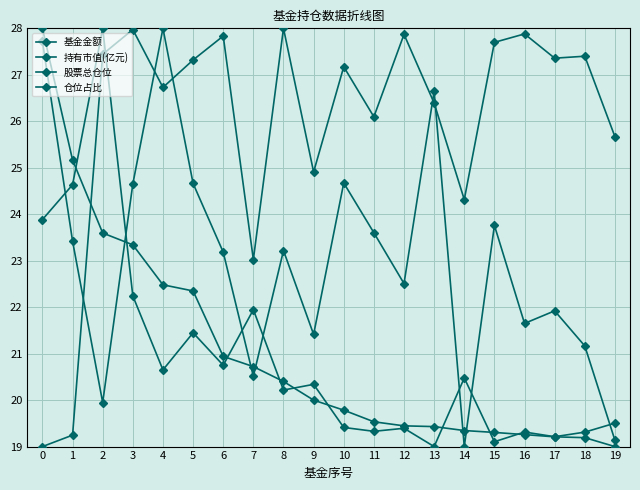

How many data points in 股票总仓位 are above 27?

11